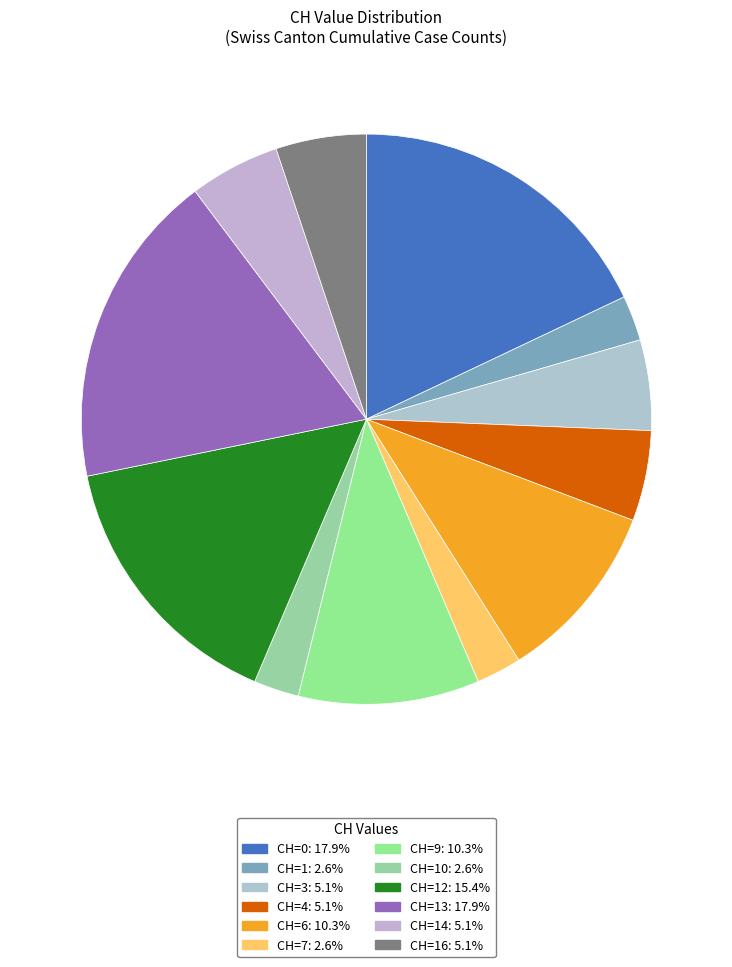

How many segments does this pie chart have?

12